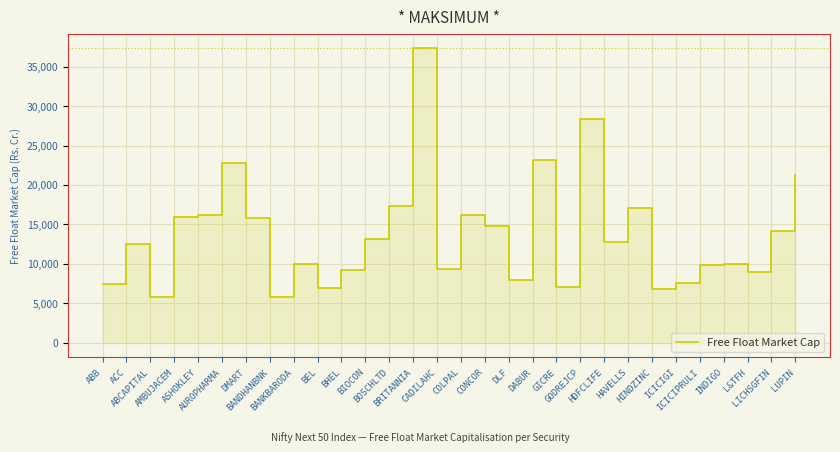

Which category has the lowest value across all series?

BANDHANBNK